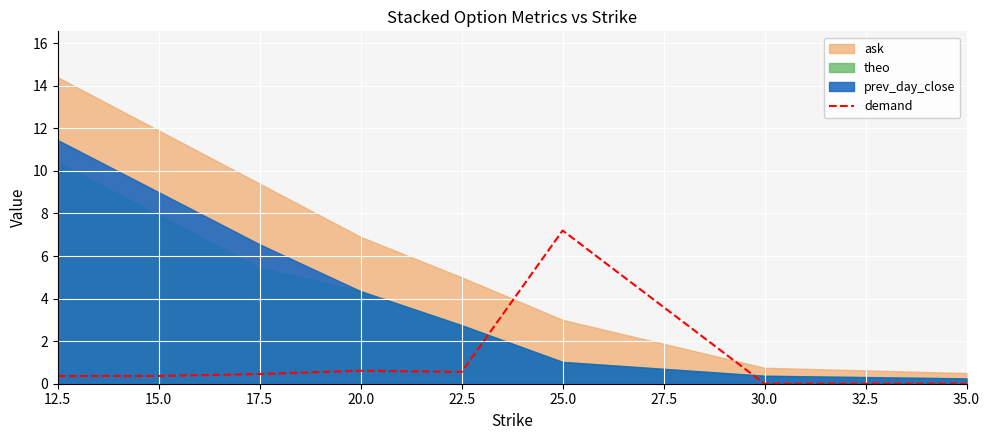

What is the maximum value for demand?

7.2